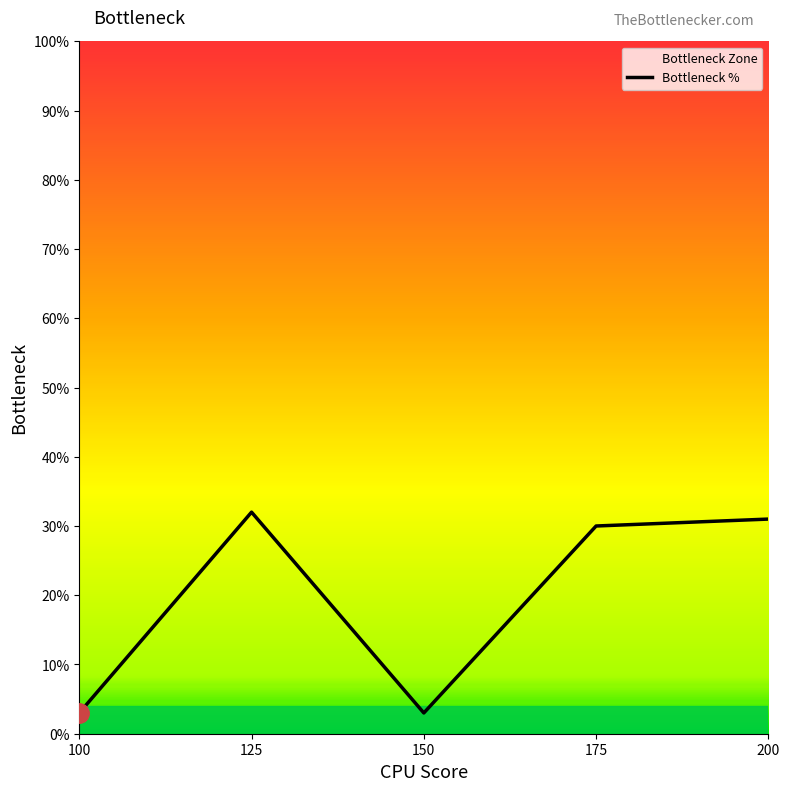

Rank the categories by value from highest to lowest.

125, 200, 175, 100, 150